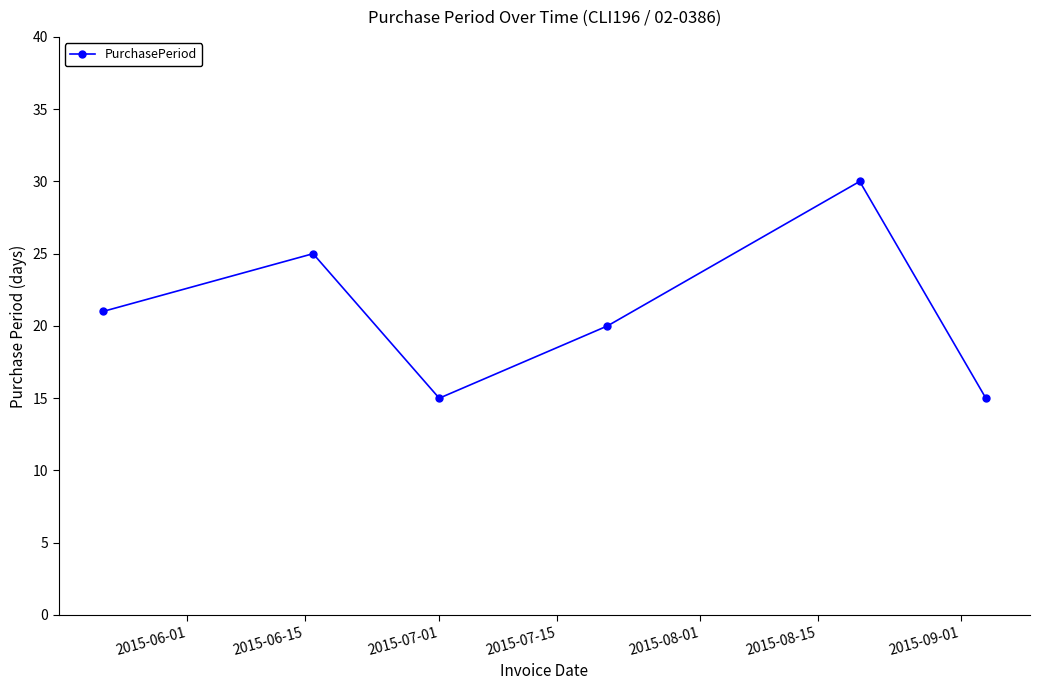

What is the value of the 1st point from the left?

21